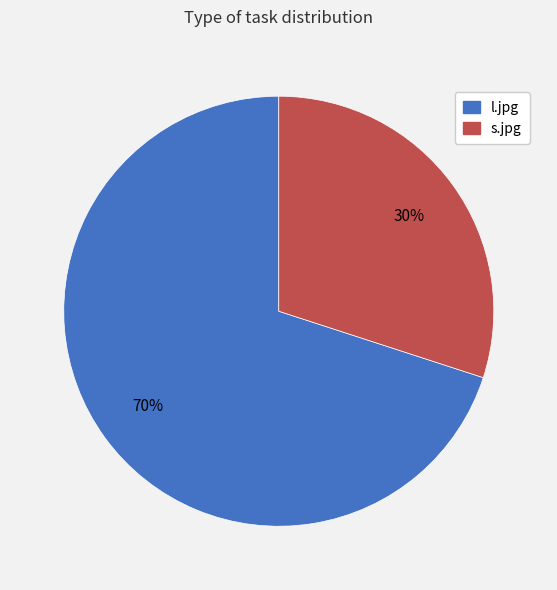

Which has a higher value, l.jpg or s.jpg?

l.jpg